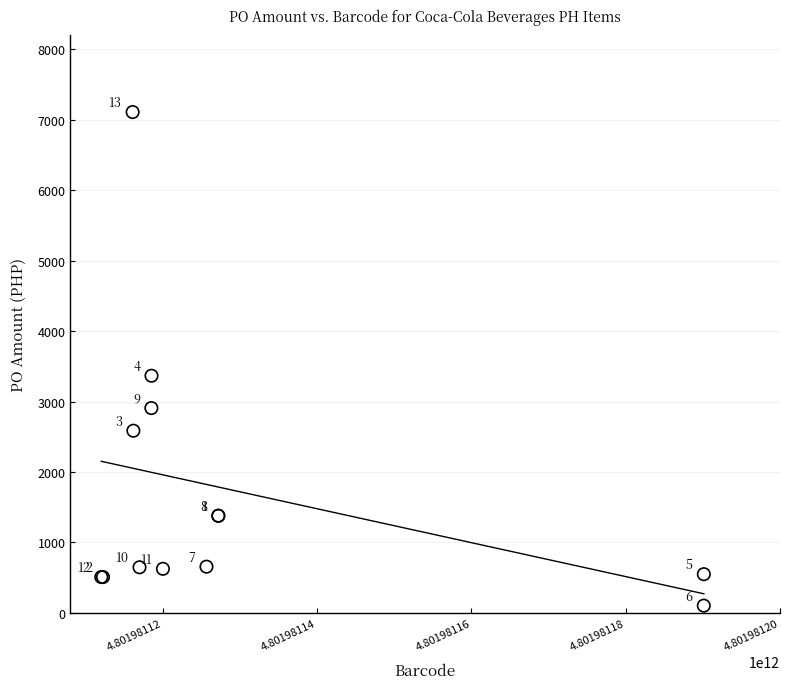

What Y value in the scatter plot is closest to 3605?

3366.0